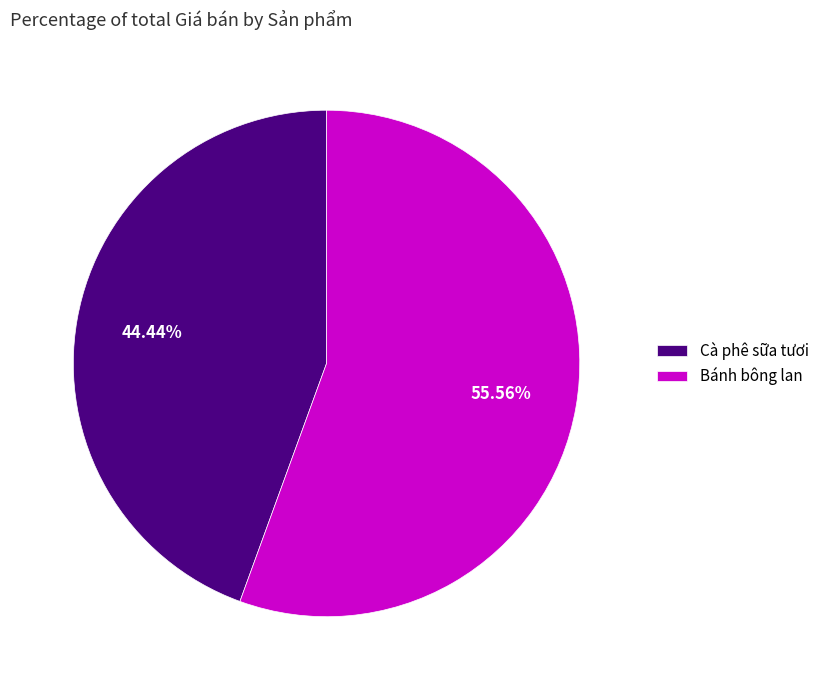

Approximately how many times larger is the value at Bánh bông lan compared to Cà phê sữa tươi?

1.3